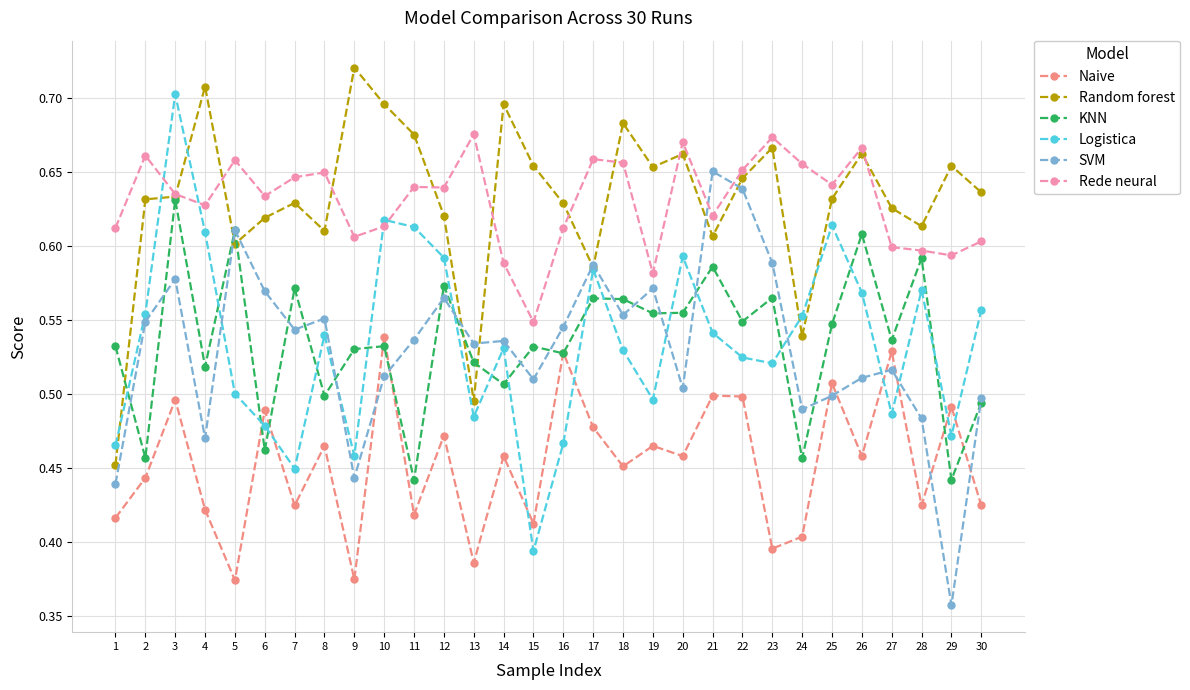

Which series ends up on top after the final intersection of KNN and Logistica?

Logistica